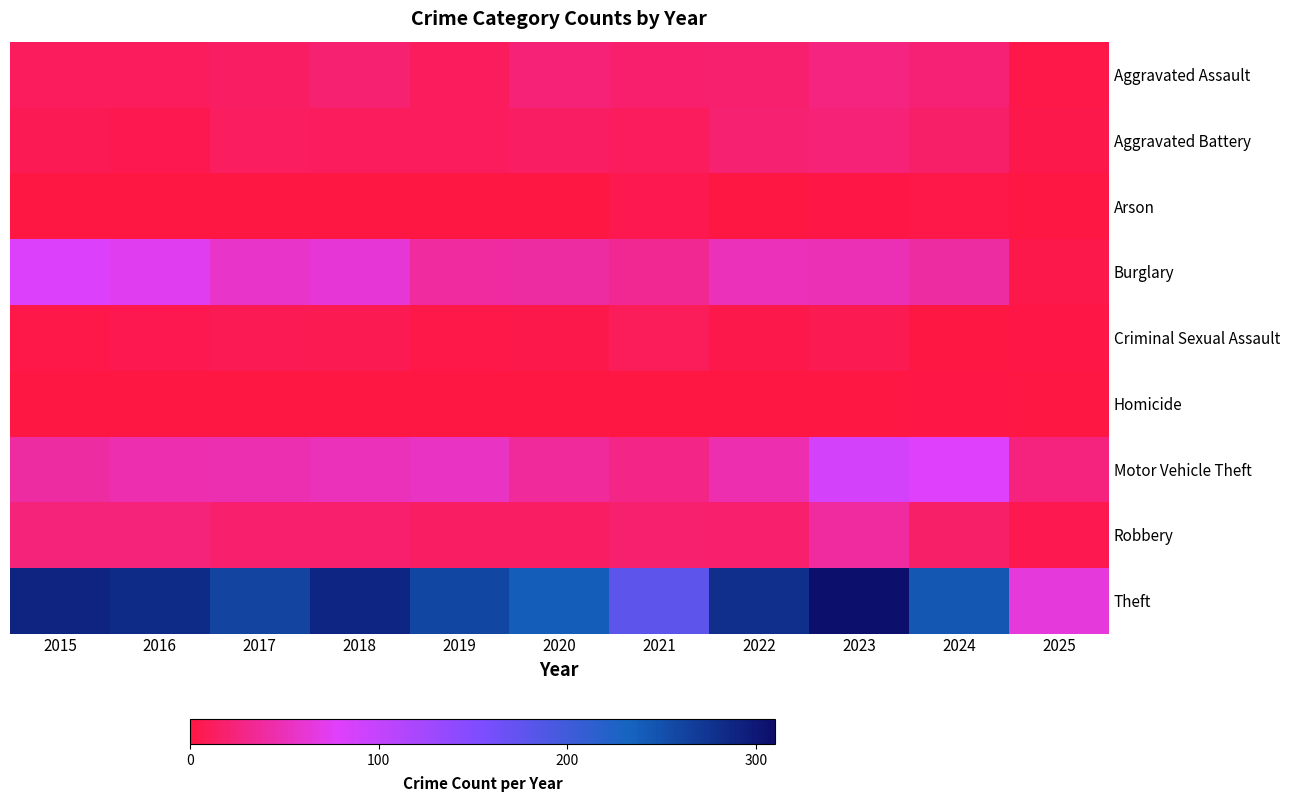

At 2018, list the series in order from largest to smallest.

Theft, Burglary, Motor Vehicle Theft, Aggravated Assault, Robbery, Aggravated Battery, Criminal Sexual Assault, Homicide, Arson